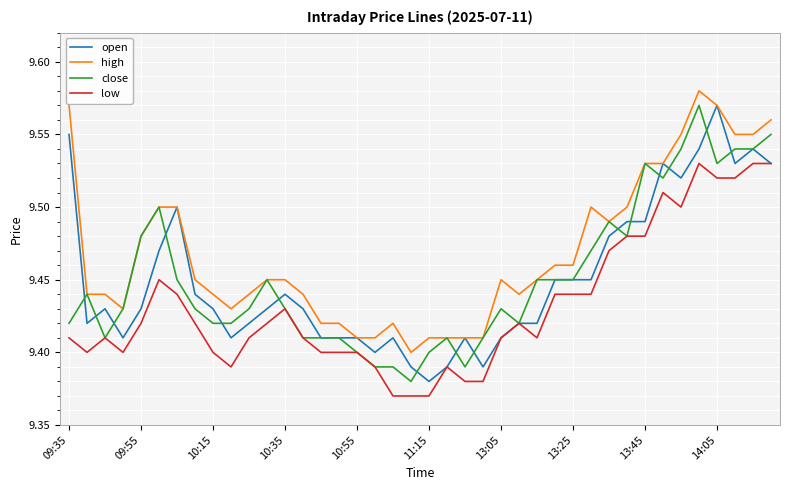

Which series has the largest total across all categories?

high